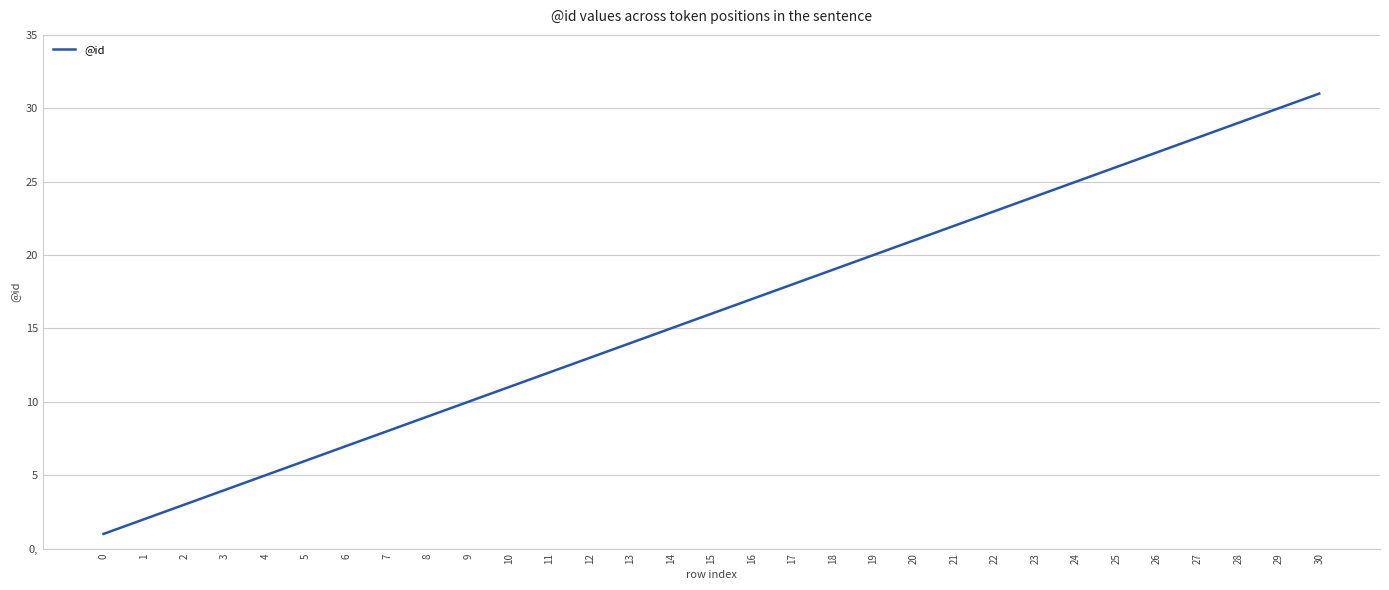

Reading right to left, extract all data points from this chart.

30=31	29=30	28=29	27=28	26=27	25=26	24=25	23=24	22=23	21=22	20=21	19=20	18=19	17=18	16=17	15=16	14=15	13=14	12=13	11=12	10=11	9=10	8=9	7=8	6=7	5=6	4=5	3=4	2=3	1=2	0=1